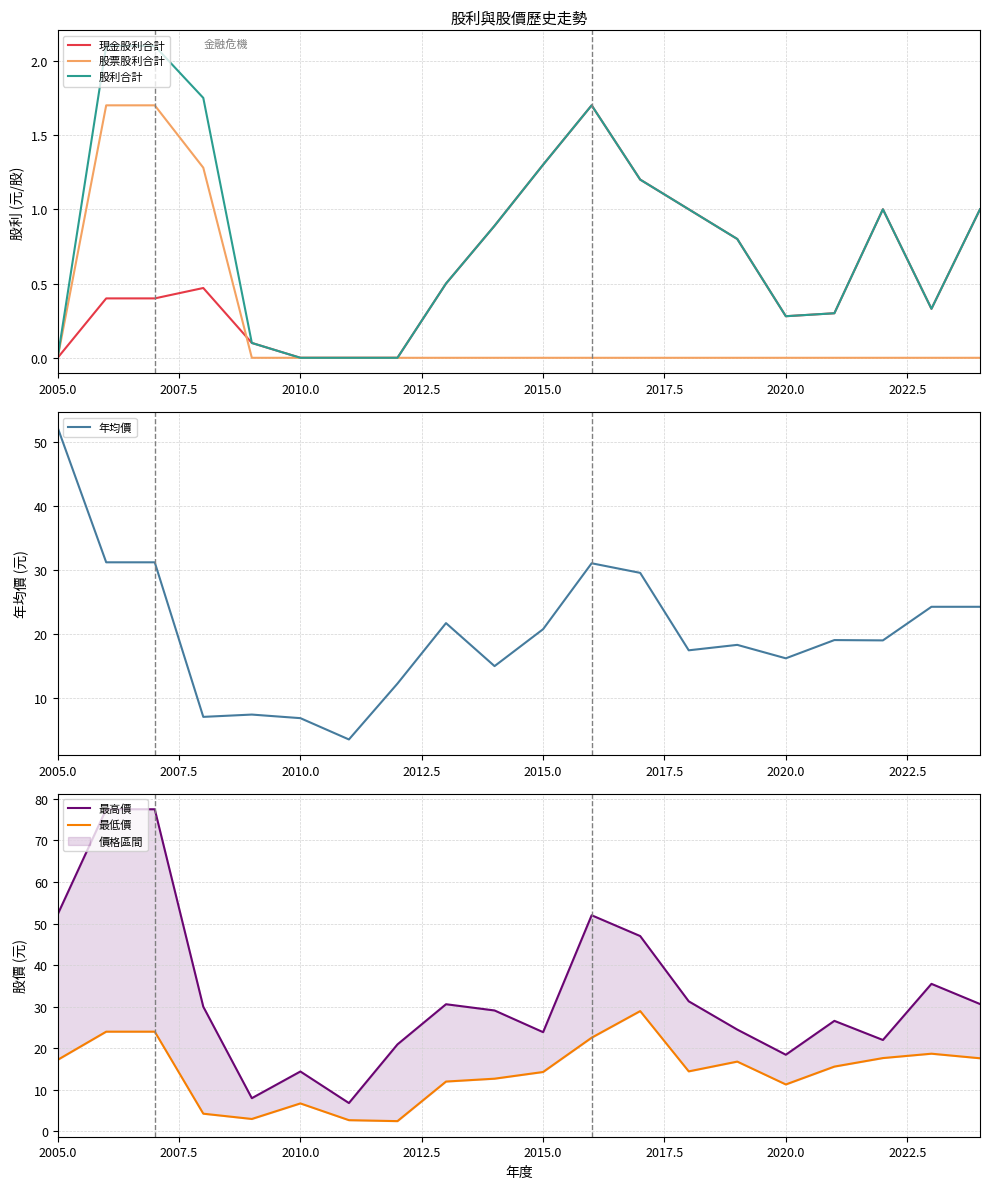

What is the difference between the second highest and second lowest values in the 最低價 series?

21.3